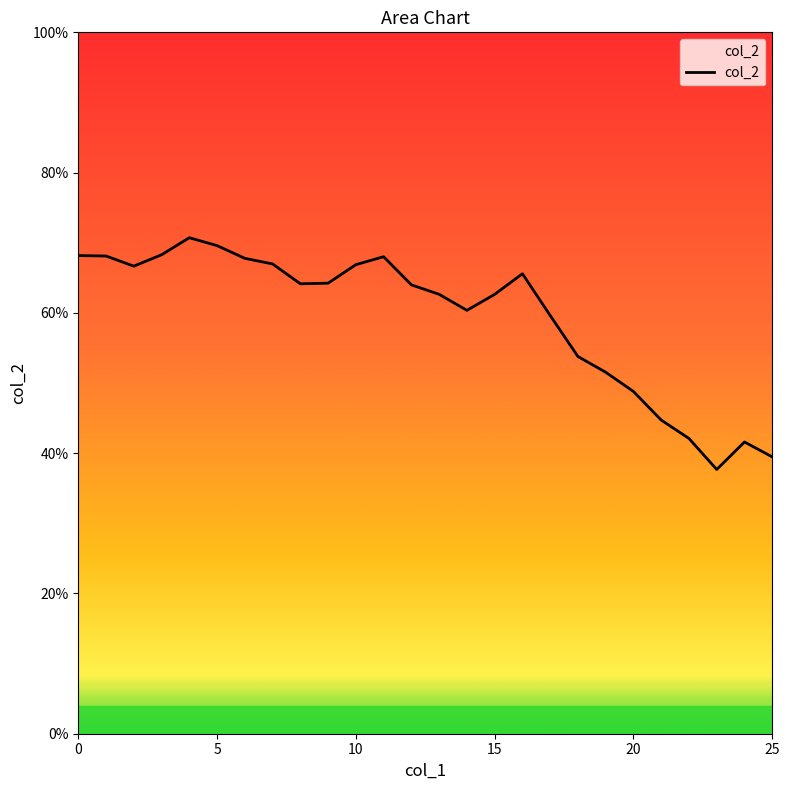

Does the chart display data point markers on the line(s)?

No